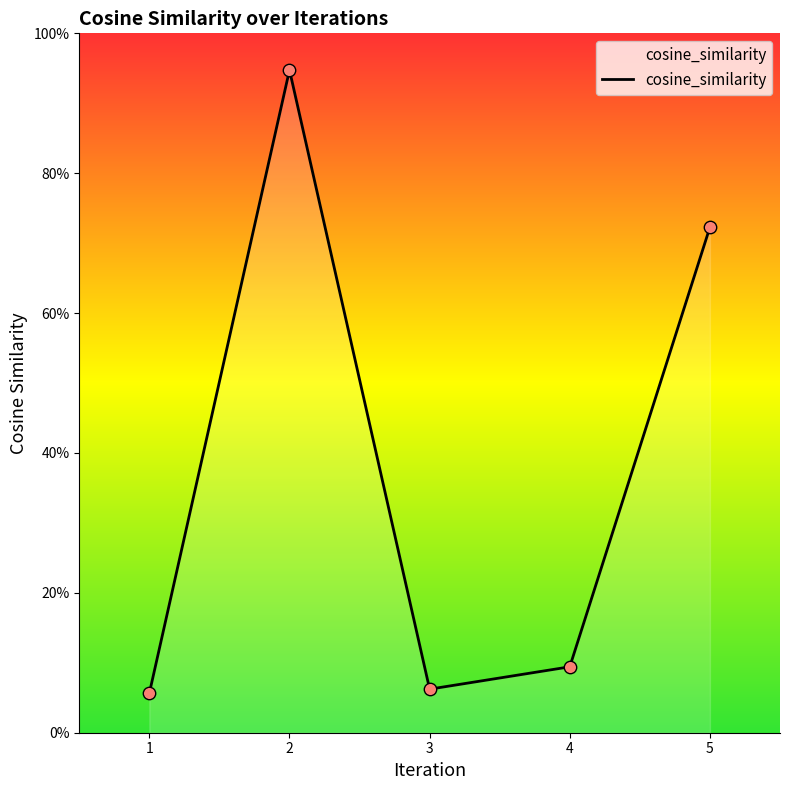

Is this an area chart (filled region under the line)?

Yes